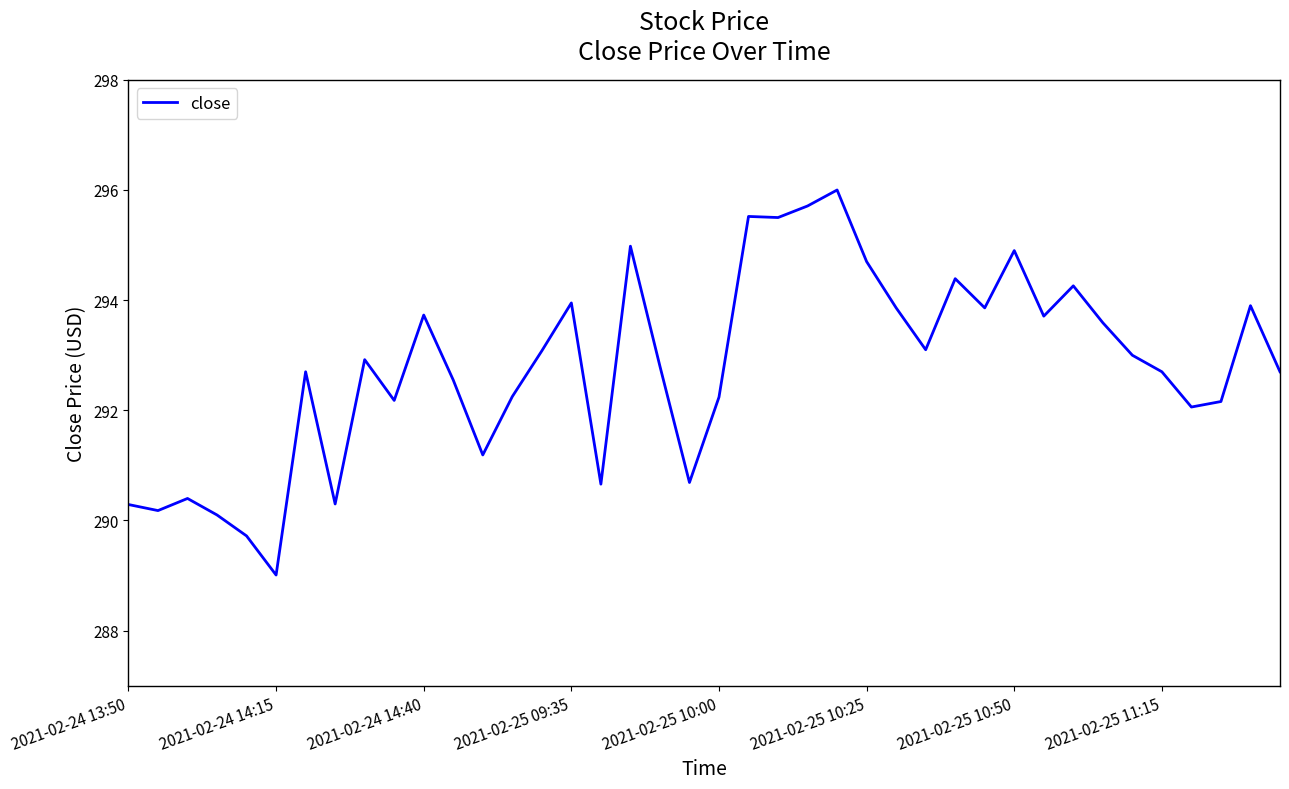

What is the smallest value displayed?

289.0